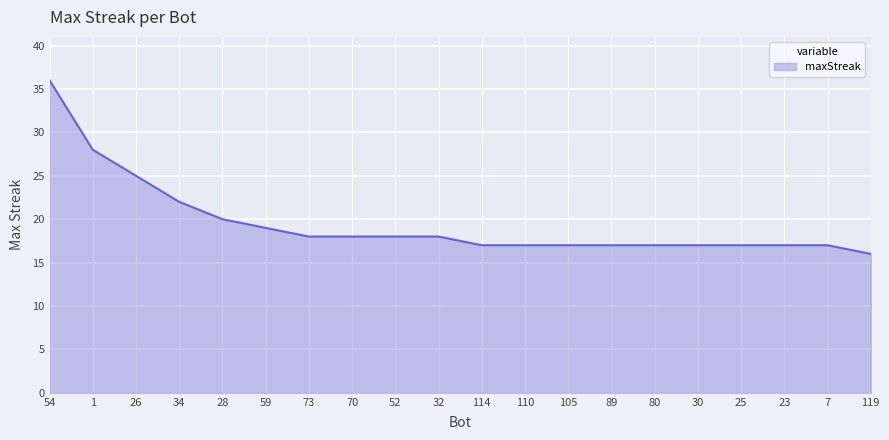

What is the sum of all values?

391